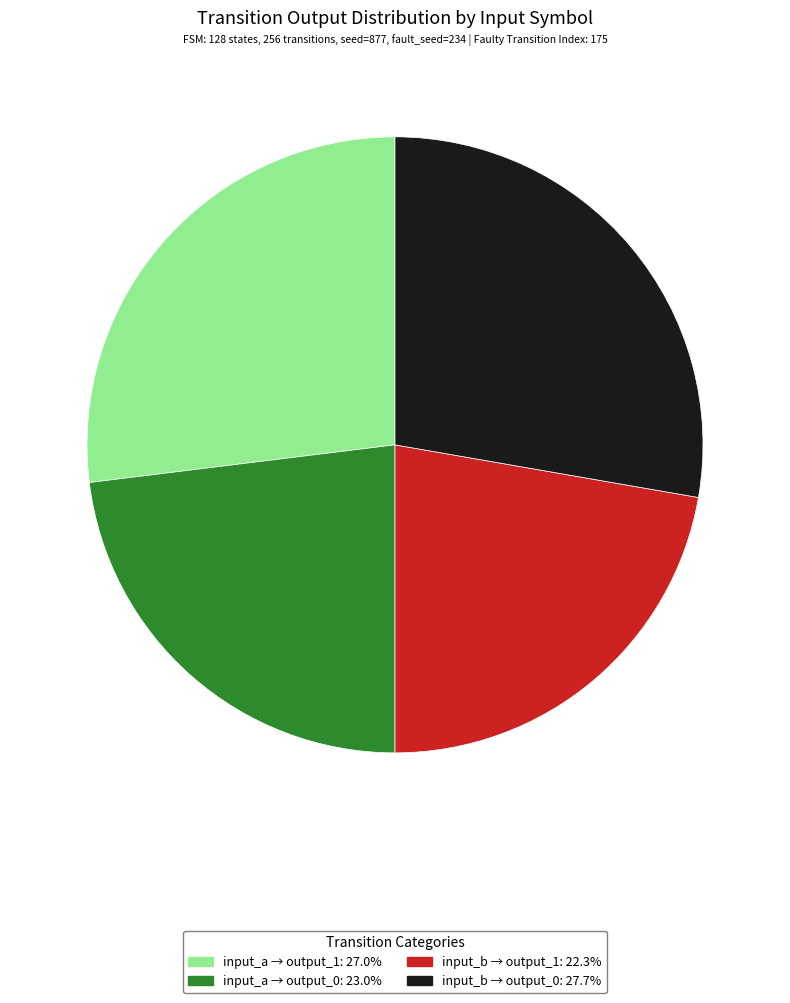

Is there a majority slice in this chart?

No